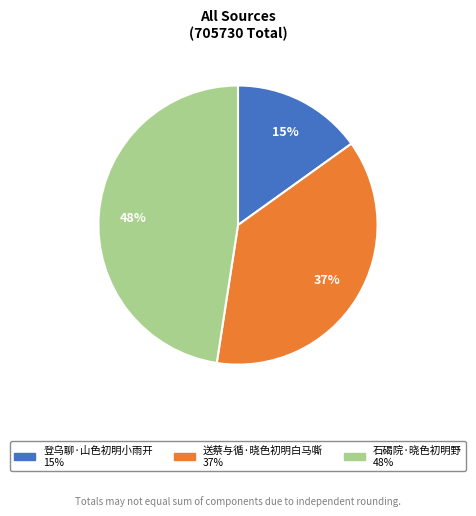

Does any single category account for the majority?

No